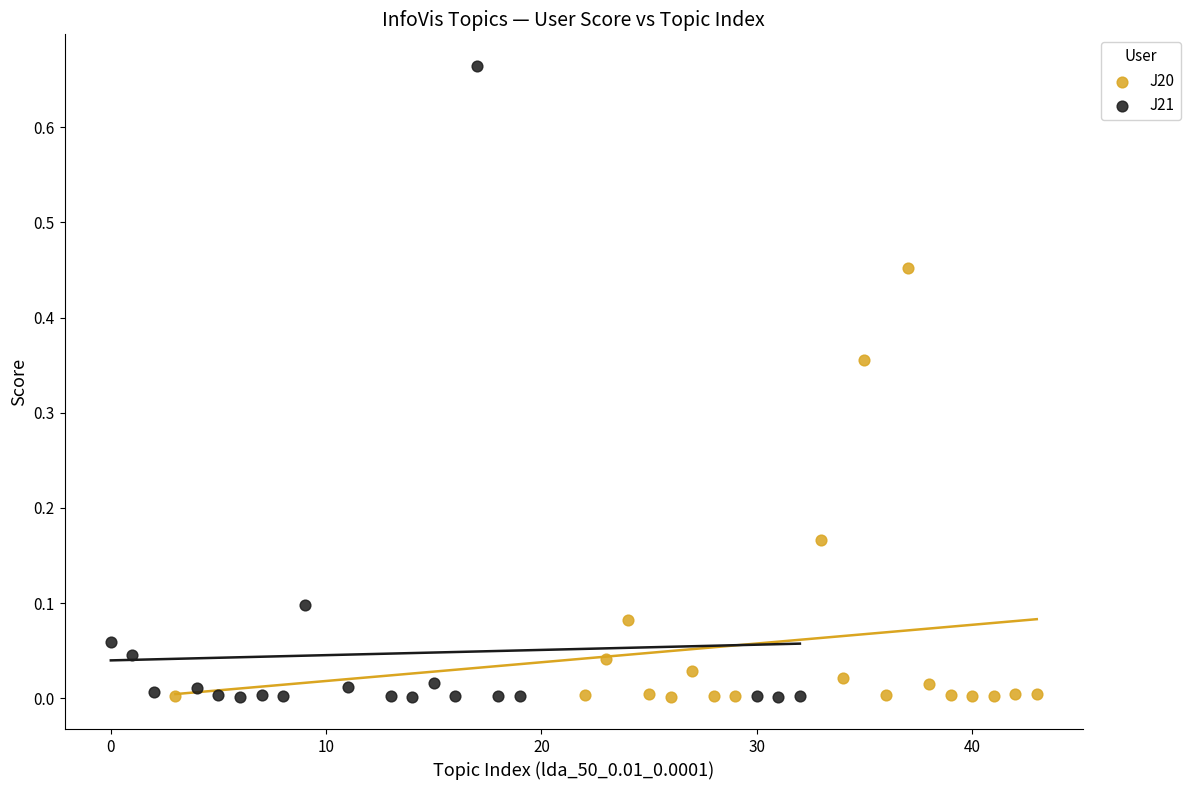

Which series has the largest Y range (max minus min)?

J21